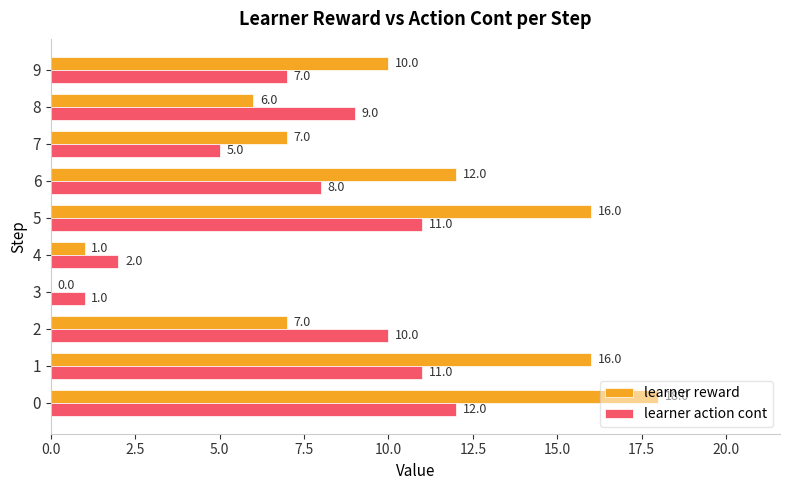

The learner action cont series shows 2 at 4. True or false?

True